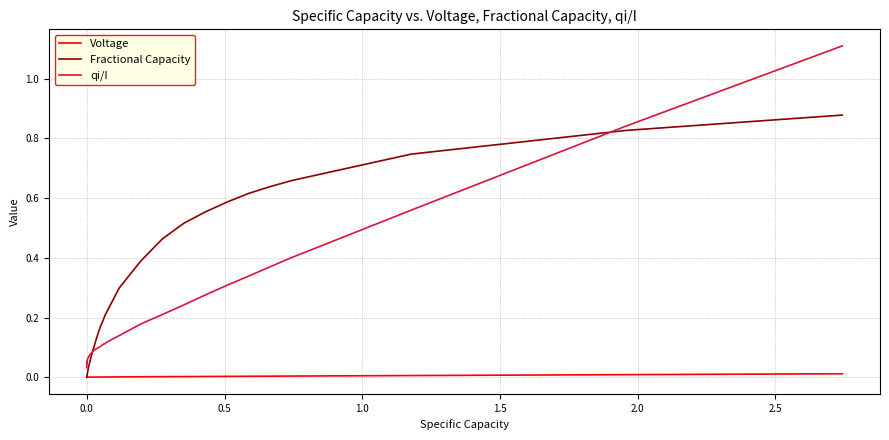

Rank the series by their maximum value, from highest to lowest.

qi/I, Fractional Capacity, Voltage